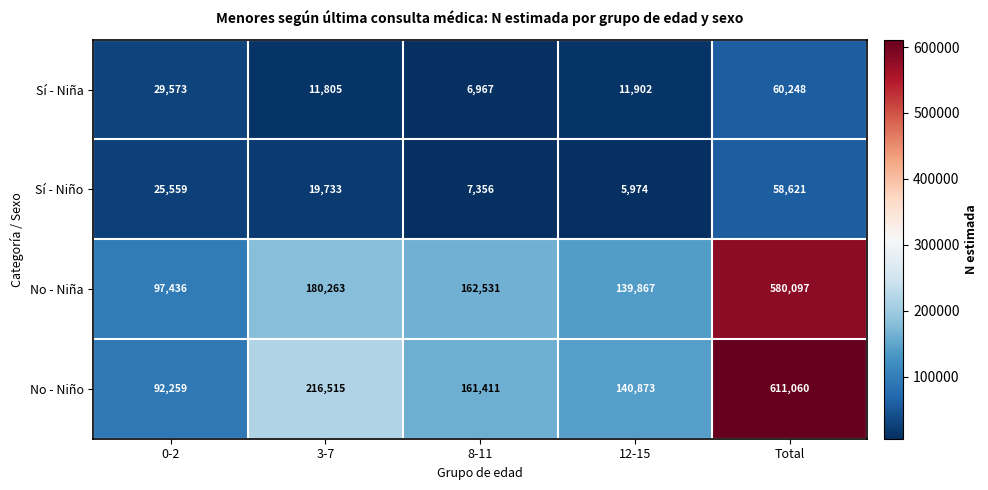

Reading left to right, list all the values displayed in this chart.

Sí - Niña: 29573	11805	6967	11902	60248
Sí - Niño: 25559	19733	7356	5974	58621
No - Niña: 97436	180263	162531	139867	580097
No - Niño: 92259	216515	161411	140873	611060